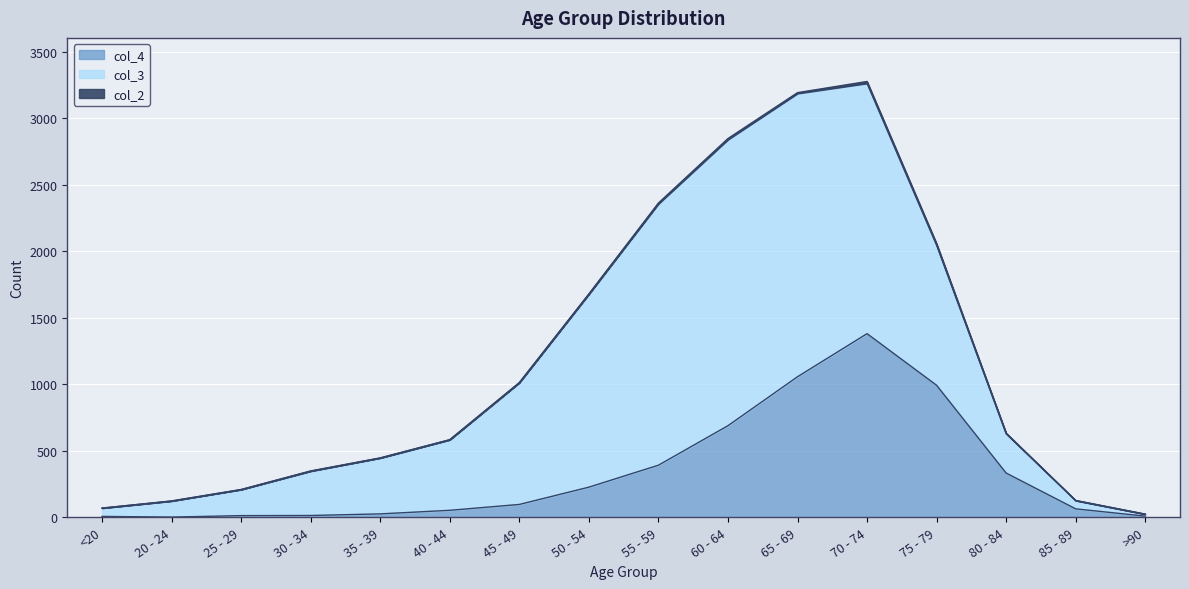

Reading left to right, transcribe all the data shown in this chart.

col_4: <20=7	20 - 24=2	25 - 29=13	30 - 34=14	35 - 39=26	40 - 44=53	45 - 49=97	50 - 54=227	55 - 59=392	60 - 64=689	65 - 69=1057	70 - 74=1381	75 - 79=993	80 - 84=333	85 - 89=64	>90=9
col_3: <20=62	20 - 24=121	25 - 29=196	30 - 34=333	35 - 39=420	40 - 44=530	45 - 49=915	50 - 54=1450	55 - 59=1965	60 - 64=2151	65 - 69=2130	70 - 74=1882	75 - 79=1053	80 - 84=296	85 - 89=62	>90=15
col_2: <20=1	20 - 24=0	25 - 29=0	30 - 34=2	35 - 39=1	40 - 44=1	45 - 49=1	50 - 54=3	55 - 59=6	60 - 64=8	65 - 69=6	70 - 74=14	75 - 79=12	80 - 84=4	85 - 89=1	>90=0